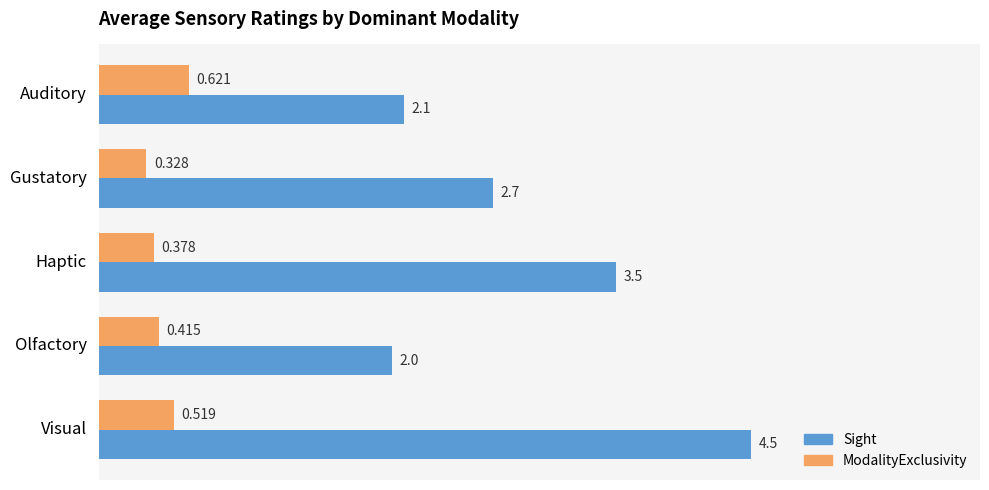

List the series in order of their peak value, lowest first.

ModalityExclusivity, Sight